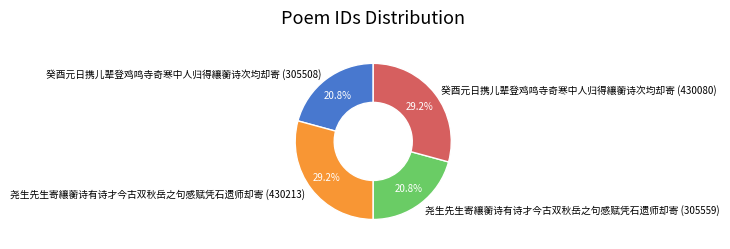

Is there any slice that represents more than half of the pie?

No